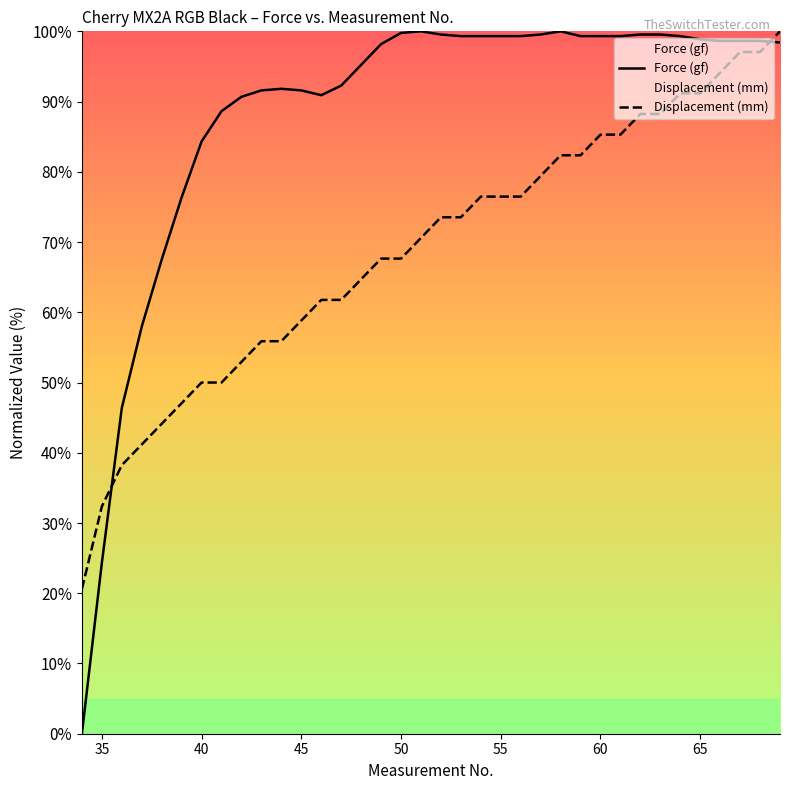

Which series has the largest total across all categories?

Force (gf)